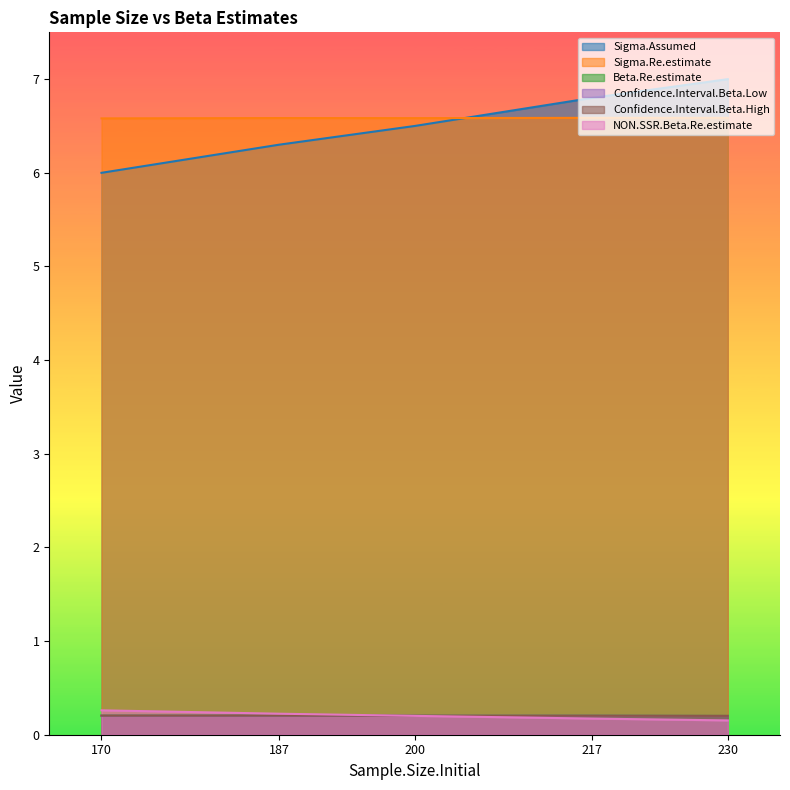

Count the number of data series in this chart.

6